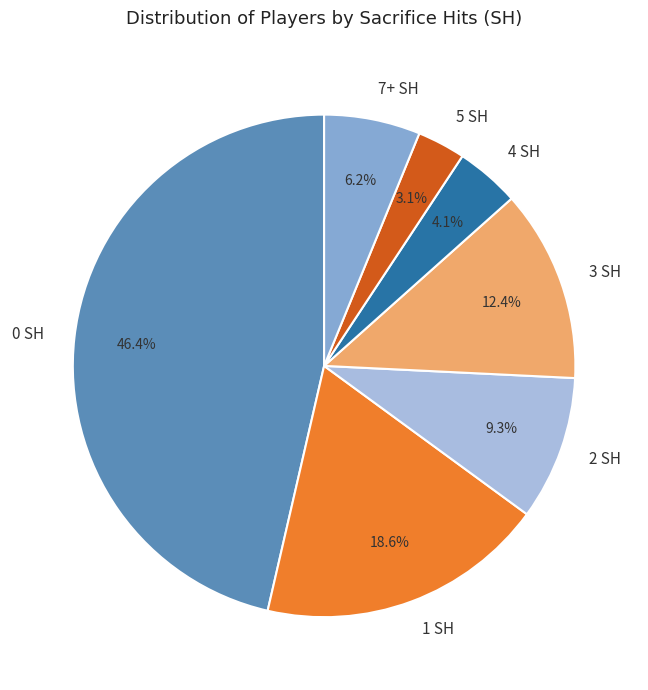

What percentage is NOT represented by 7+ SH?

93.8%